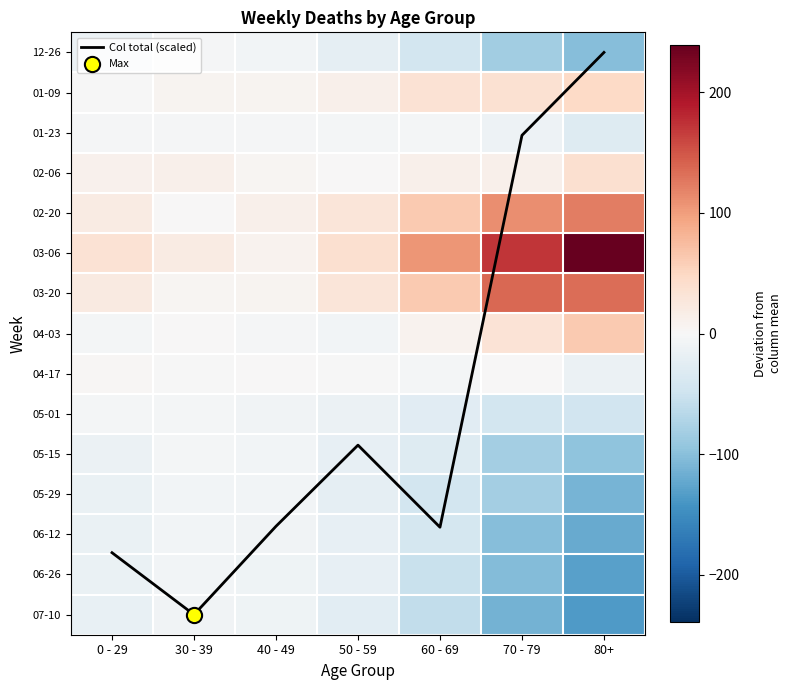

What is the sum of the 07-10 values at 70 - 79 and 0 - 29?

-131.3